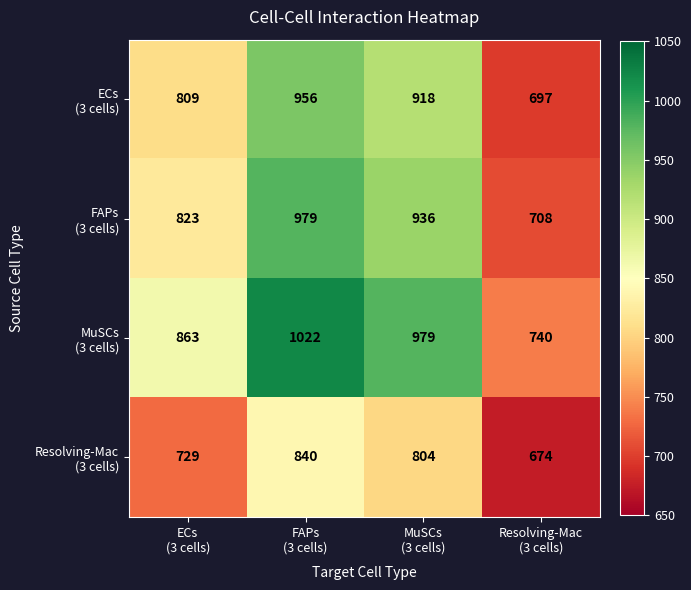

Count the number of categories in the chart.

4